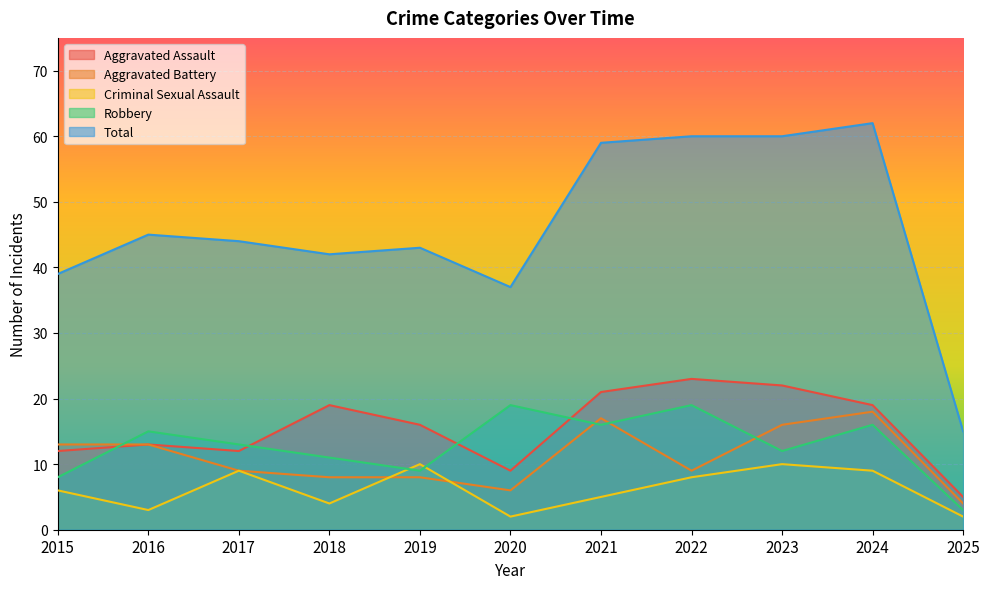

Where is Aggravated Battery nearest to the value 11?

2015